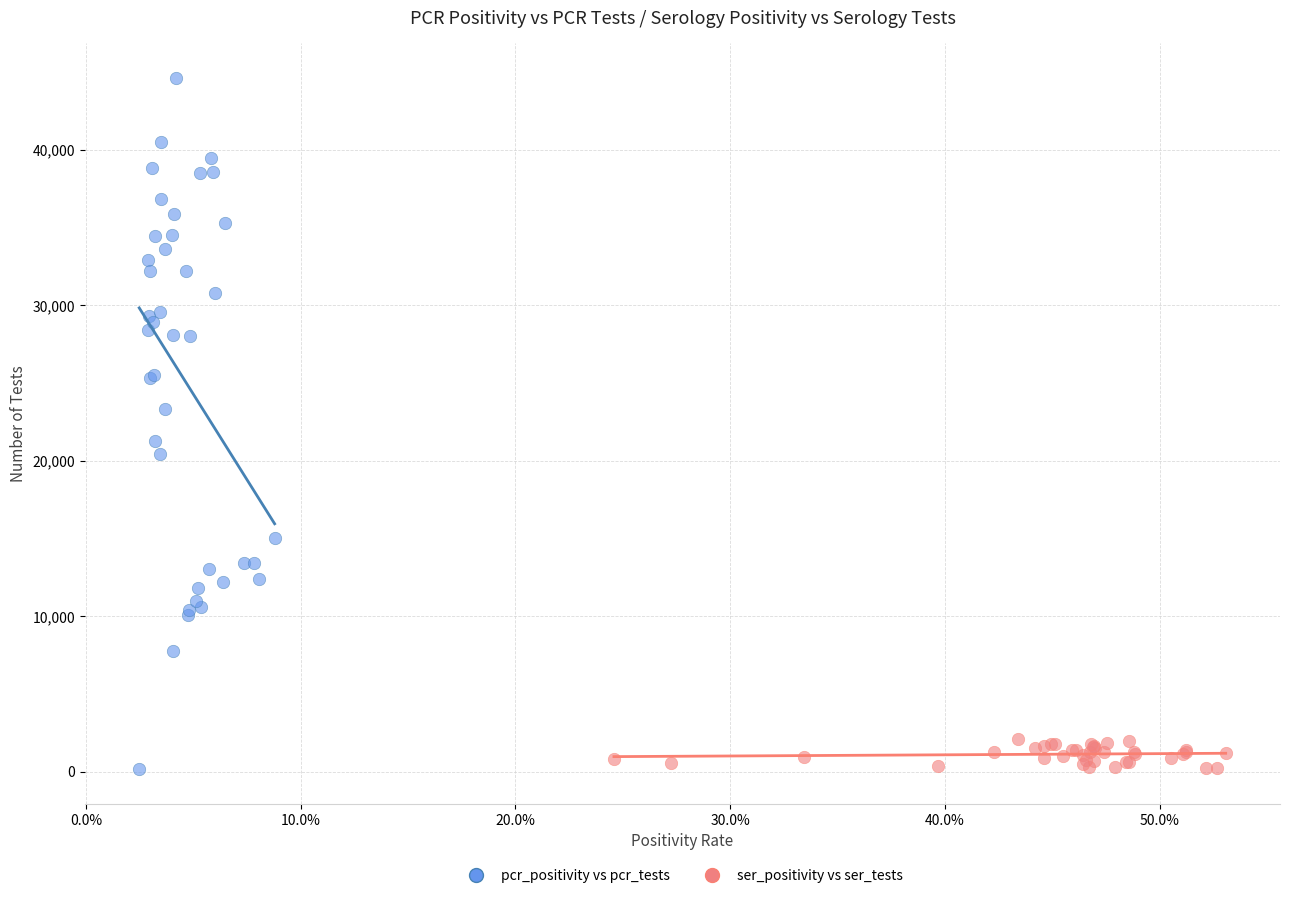

Which series contains the highest Y value?

pcr_positivity vs pcr_tests